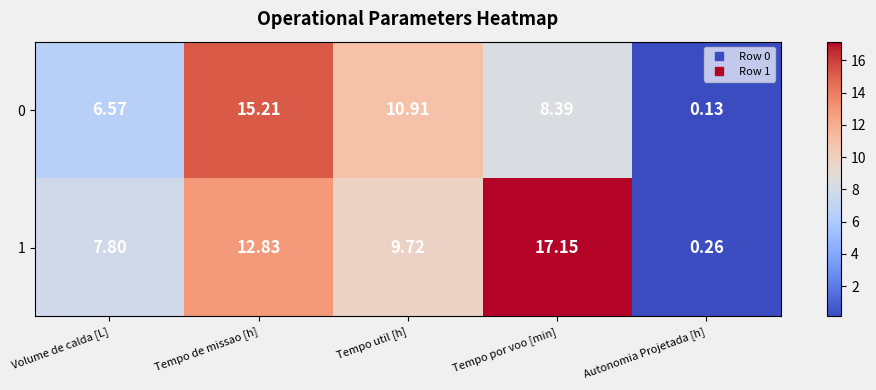

At which category is the sum across all series the highest?

Tempo de missao [h]